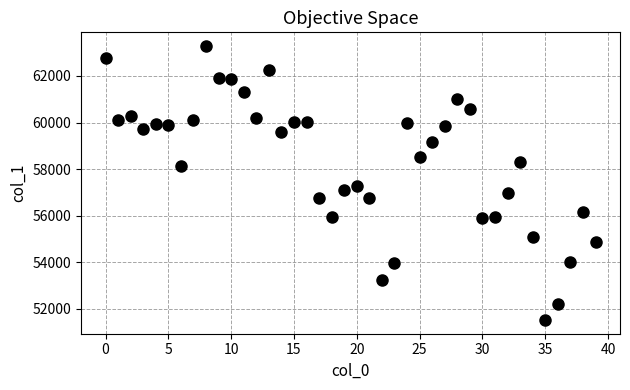

What is the range of Y values (max minus min)?

11770